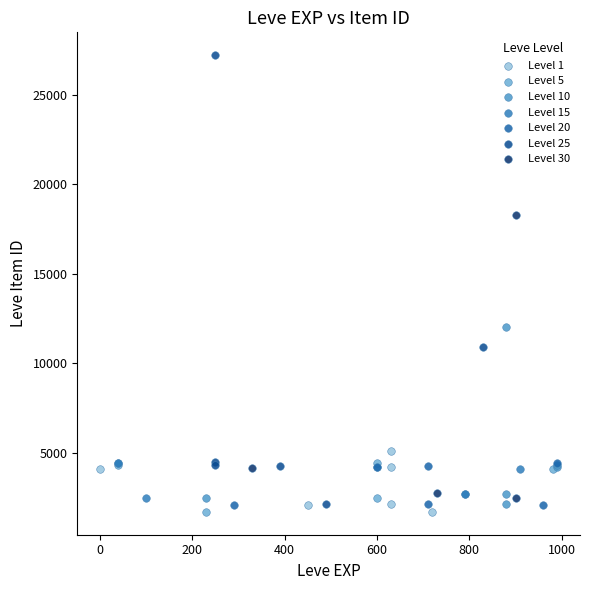

Which series reaches the maximum Y coordinate?

Level 25